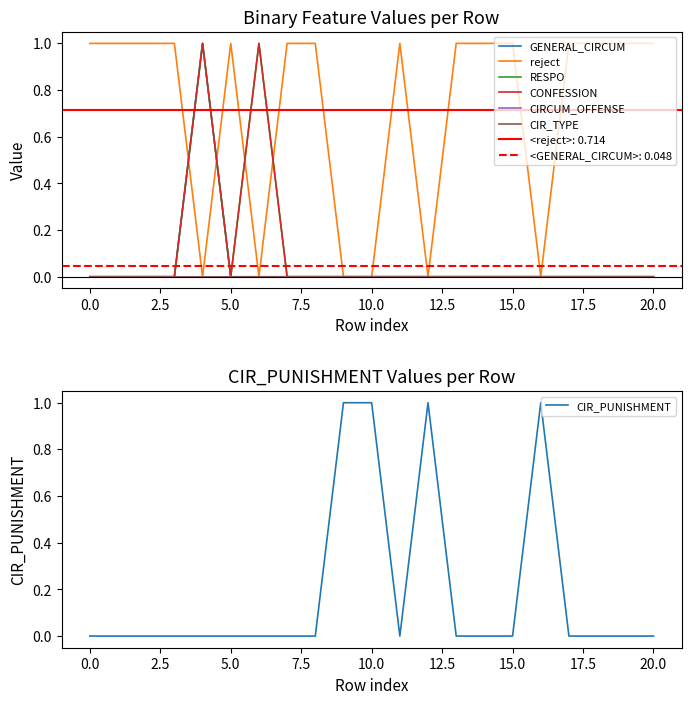

Is it true that CIR_PUNISHMENT equals 0 at 15.0?

True